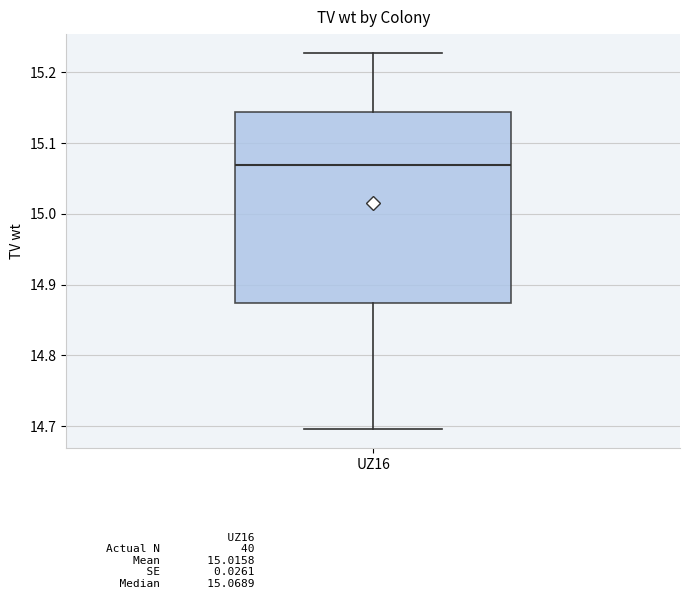

Transcribe this box plot: give where the median line is, the range the box spans, and where the two whiskers end, as read against the y-axis. The values are not printed on the chart, so give them approximately, as read against the axis.

median 15.07, box 14.87 to 15.14, whiskers 14.70 to 15.23